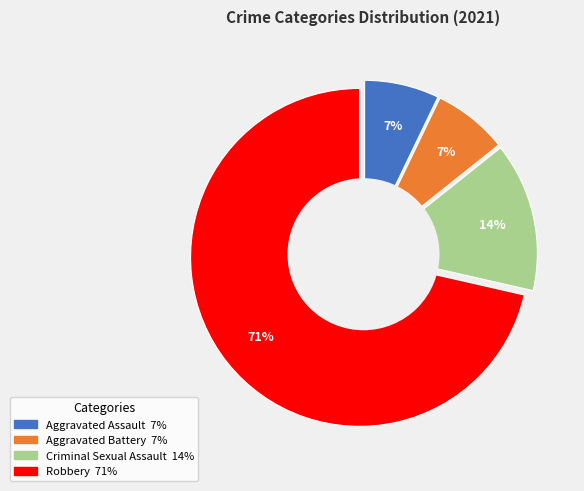

Is there any slice that represents more than half of the pie?

Yes